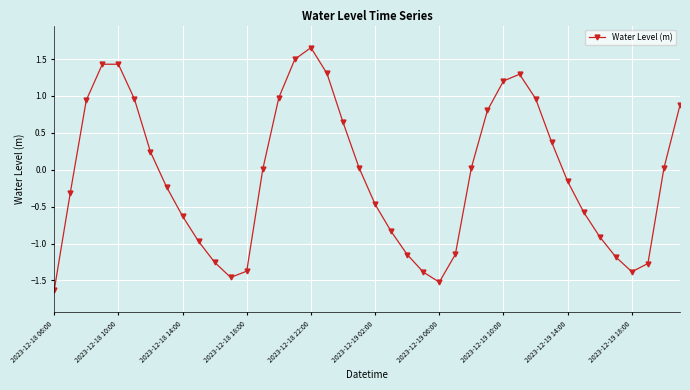

What is the smallest value displayed?

-1.6